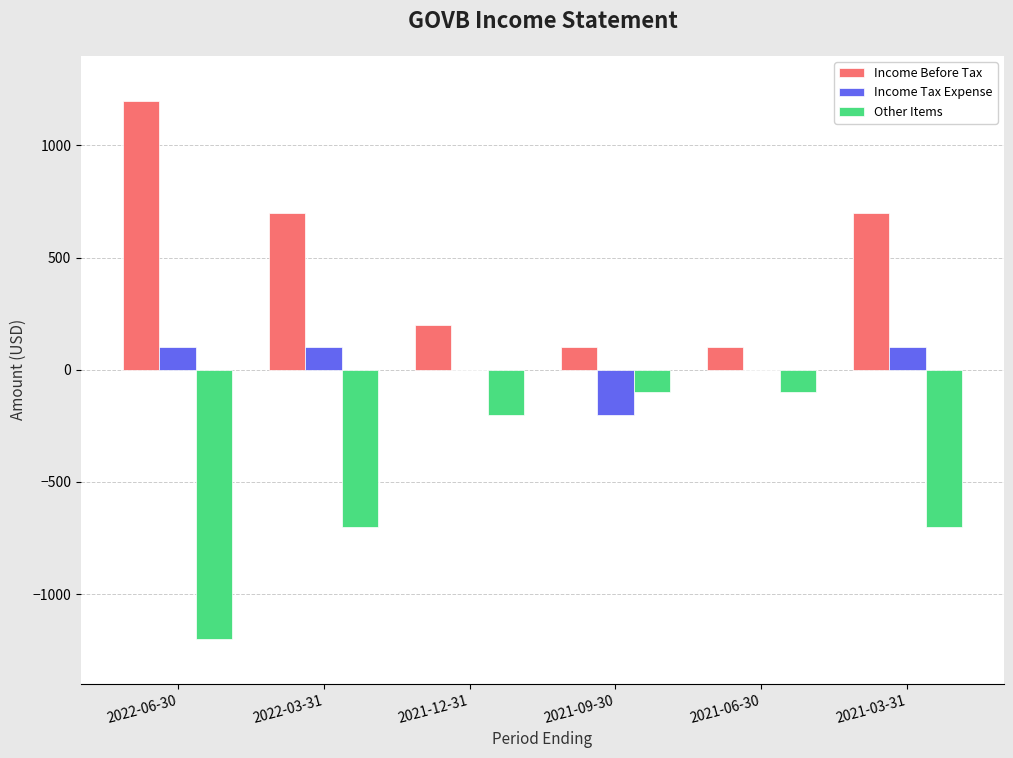

What are all the series names shown in the legend?

Income Before Tax, Income Tax Expense, Other Items